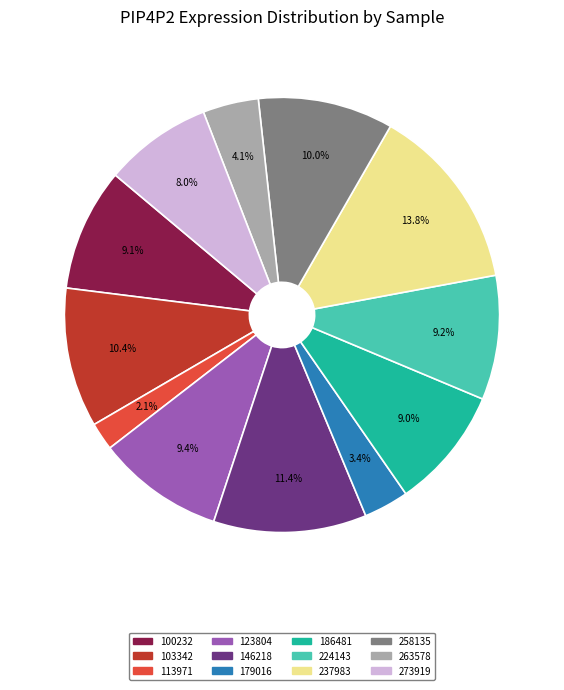

Which has a higher value, 186481 or 146218?

146218